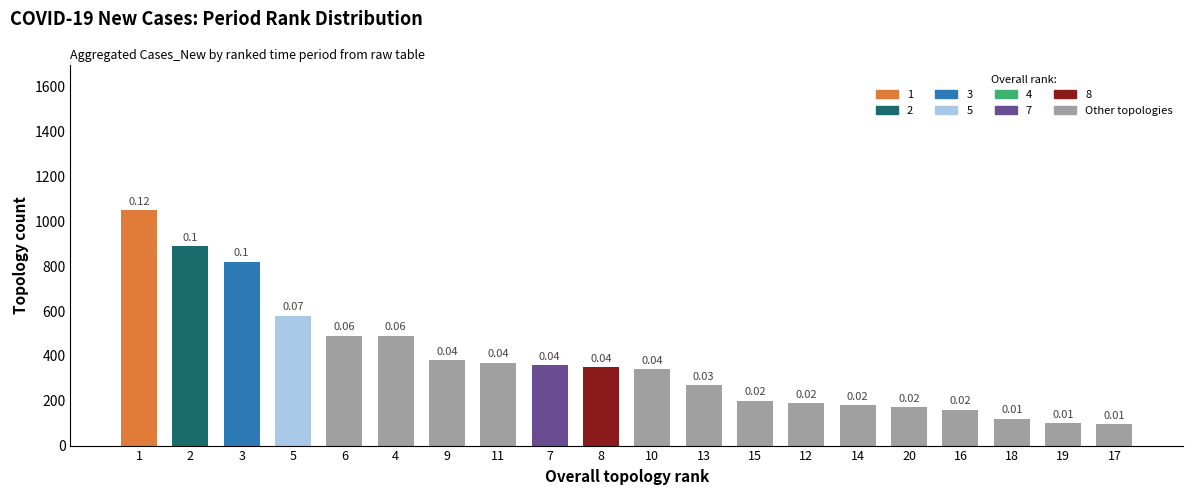

Rank the categories by value from highest to lowest.

1, 2, 3, 5, 6, 4, 9, 11, 7, 8, 10, 13, 15, 12, 14, 20, 16, 18, 19, 17